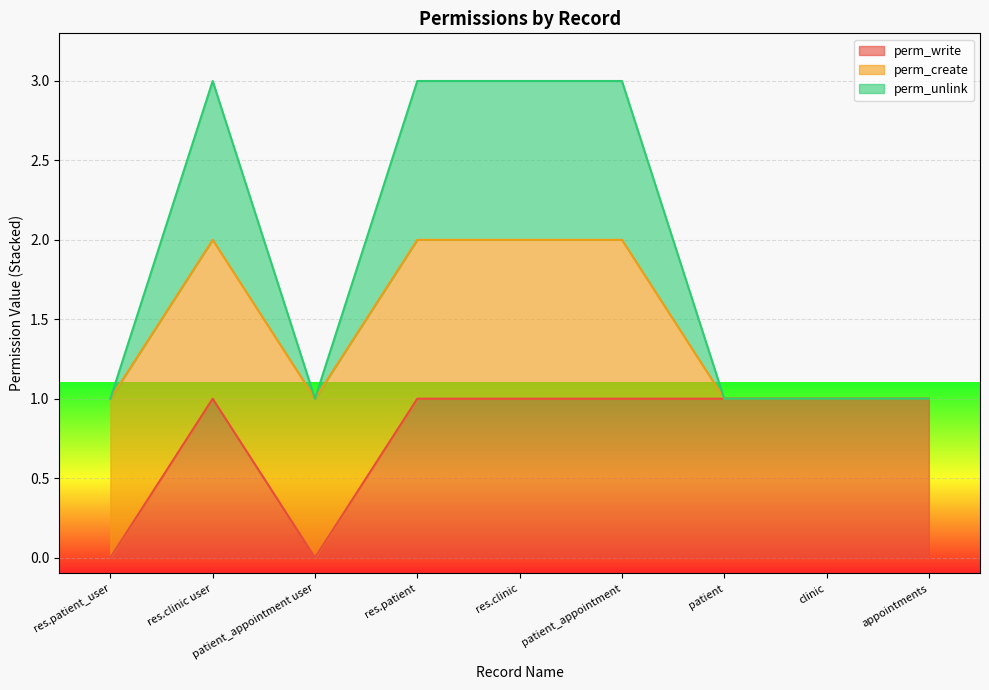

True or false: perm_write has a value of 2 at clinic.

False